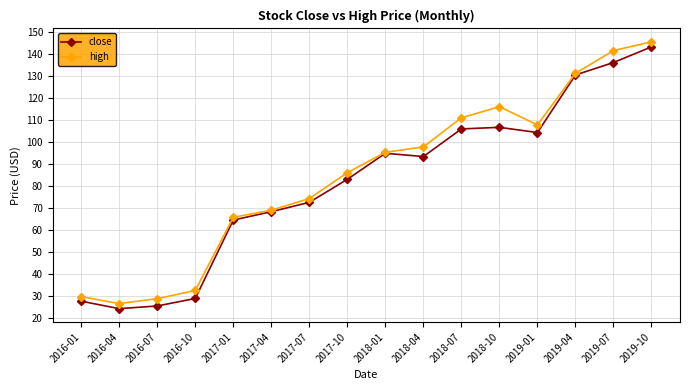

True or false: high has more than 0 points higher than both neighbors.

True